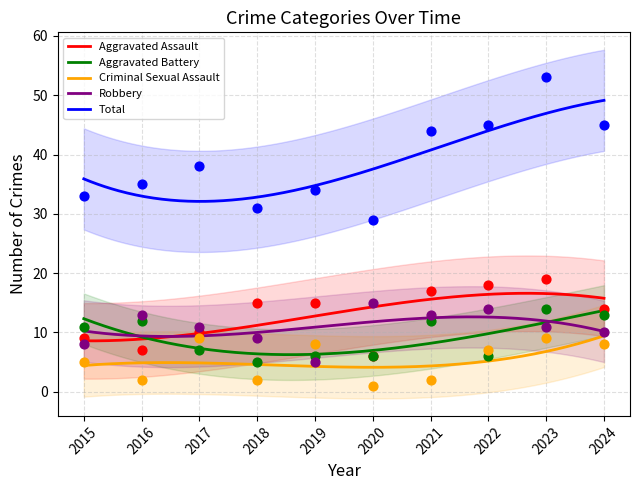

At how many categories does at least one series exceed 39?

4